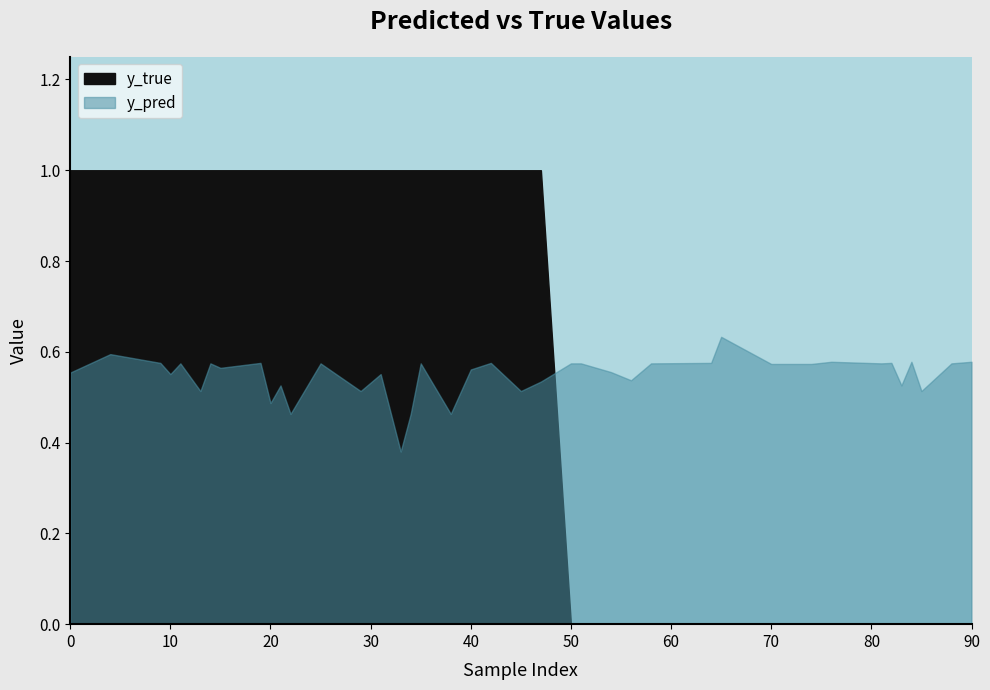

What is the label of the 35th point from the right?

50